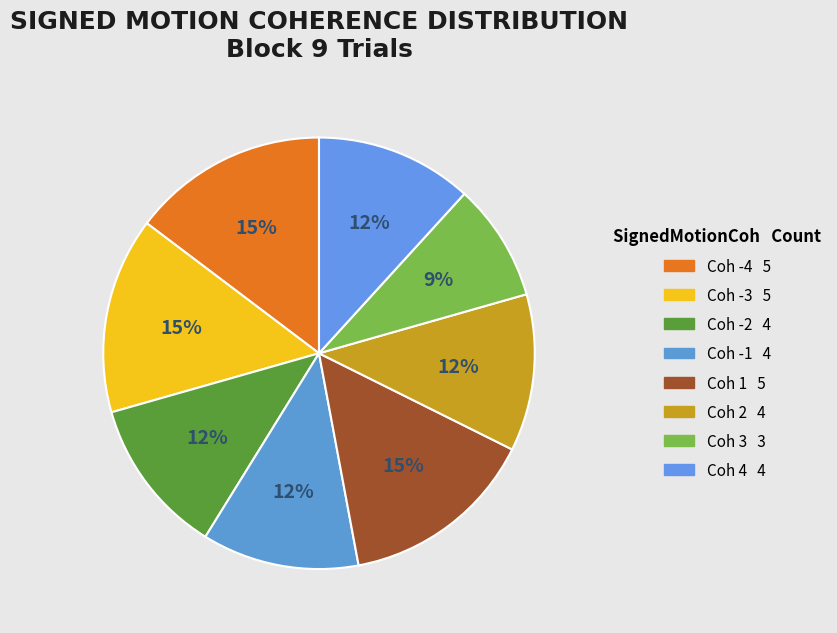

Which category has the biggest portion of the pie?

-4